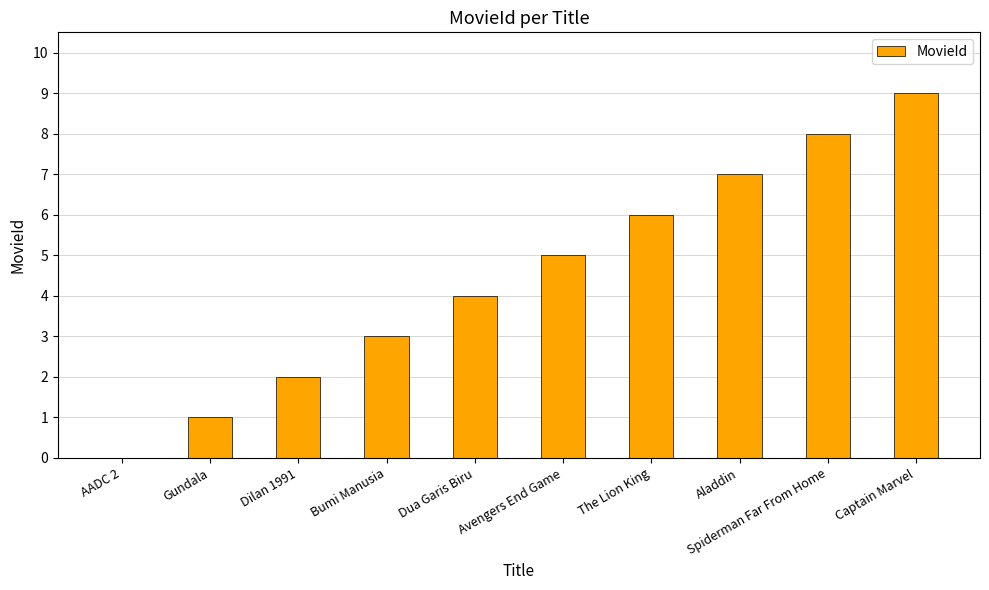

What is the approximate value at Captain Marvel?

9